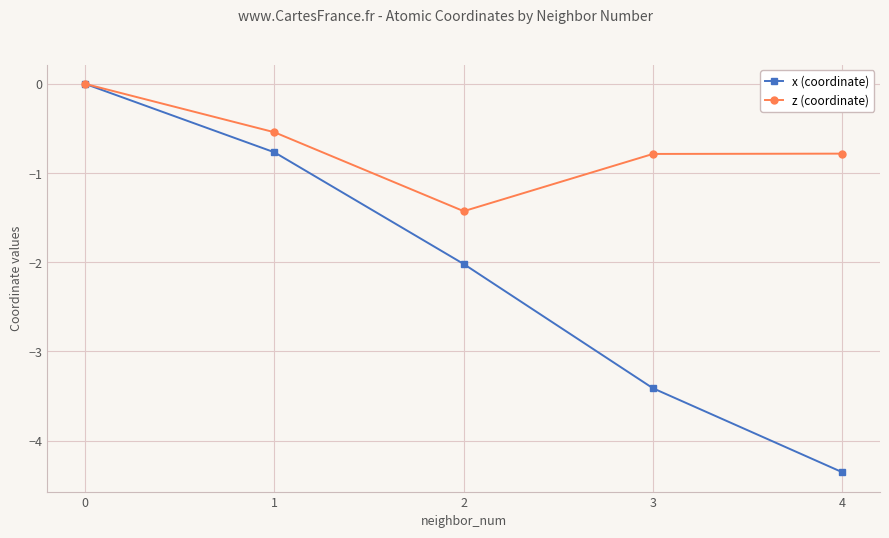

Is this an area chart (filled region under the line)?

No